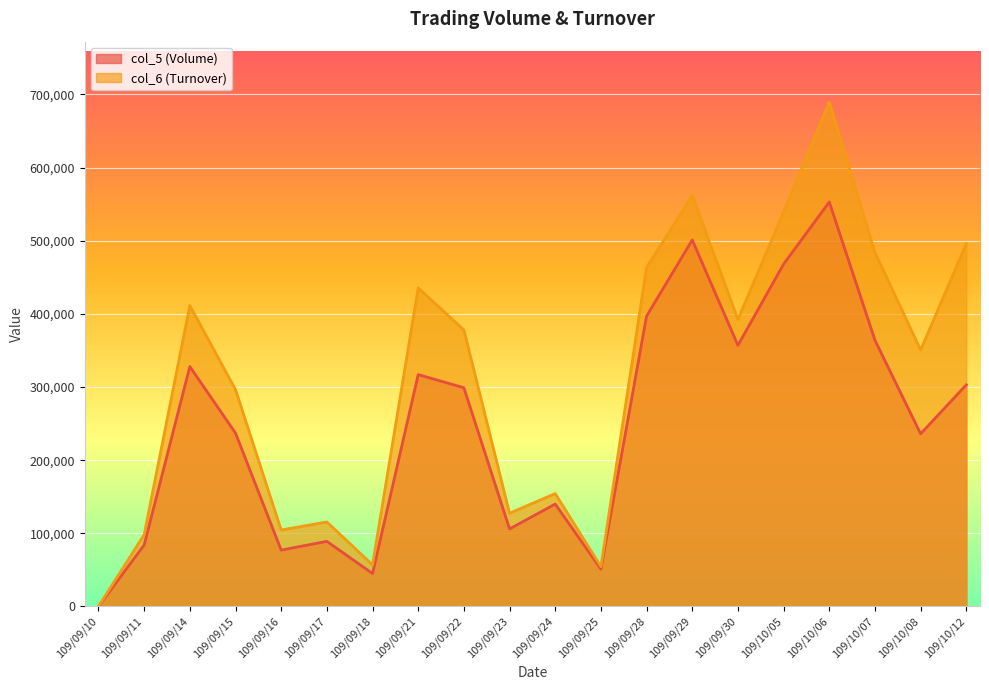

What is the spread (max minus min) of values at 109/09/21?

118600